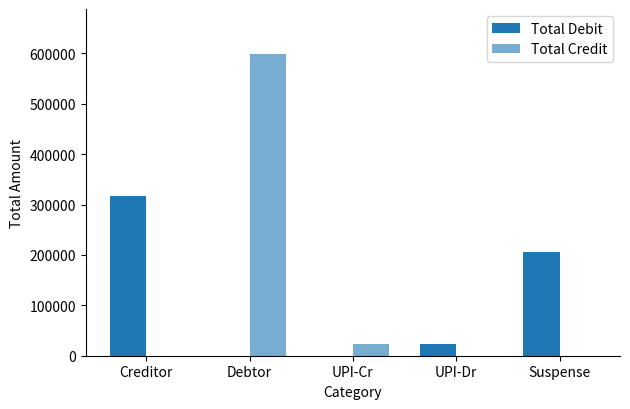

How many data points in Total Credit are above 0?

2